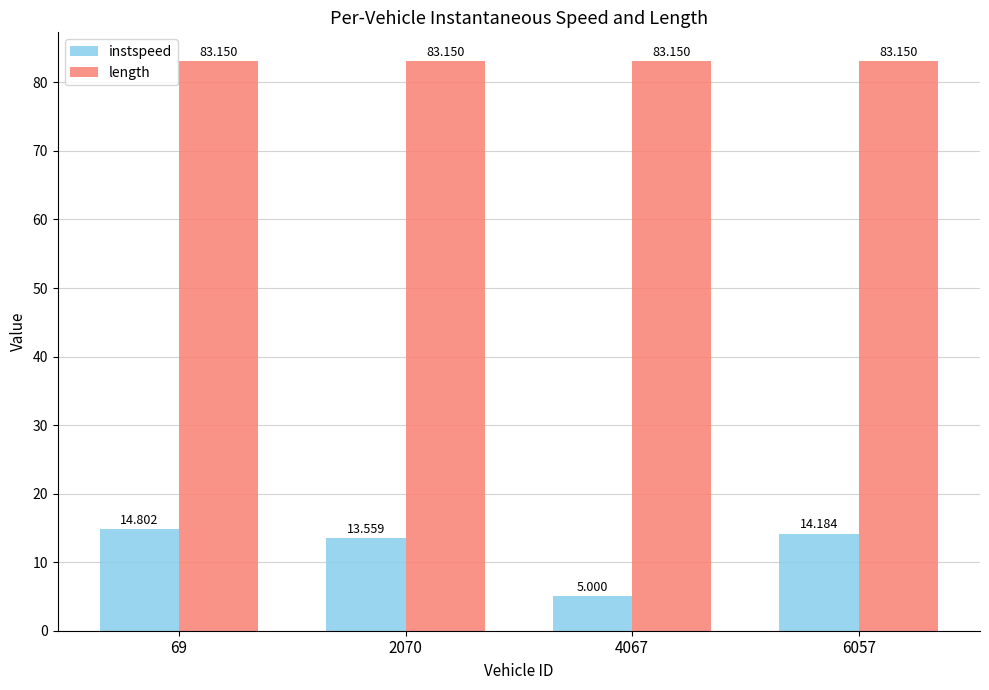

Is the value of instspeed at 6057 greater than the value of length at 69?

No